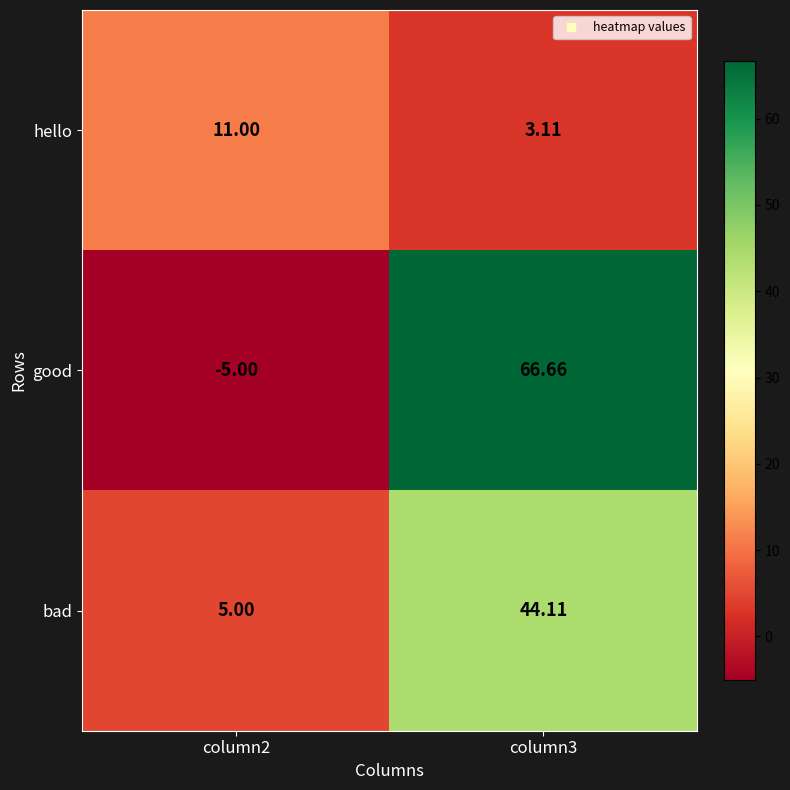

Which series has the largest total across all categories?

good